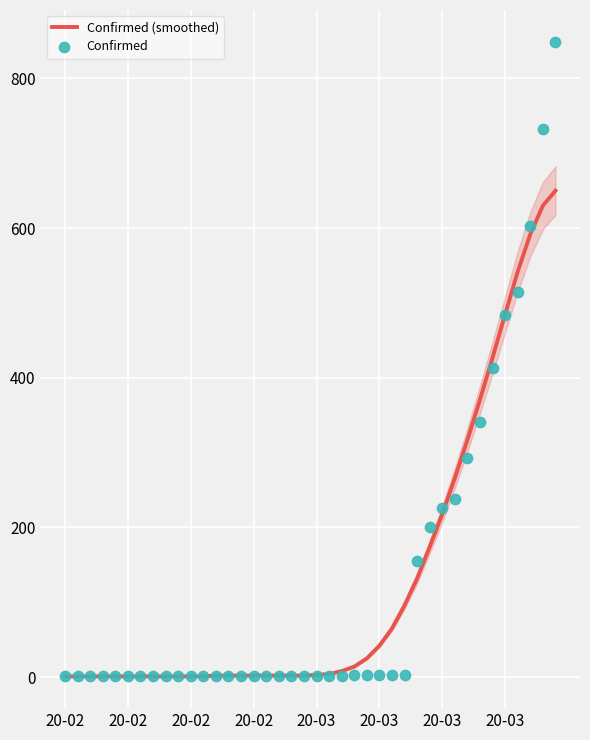

Which series reaches the minimum Y coordinate?

Confirmed (smoothed)